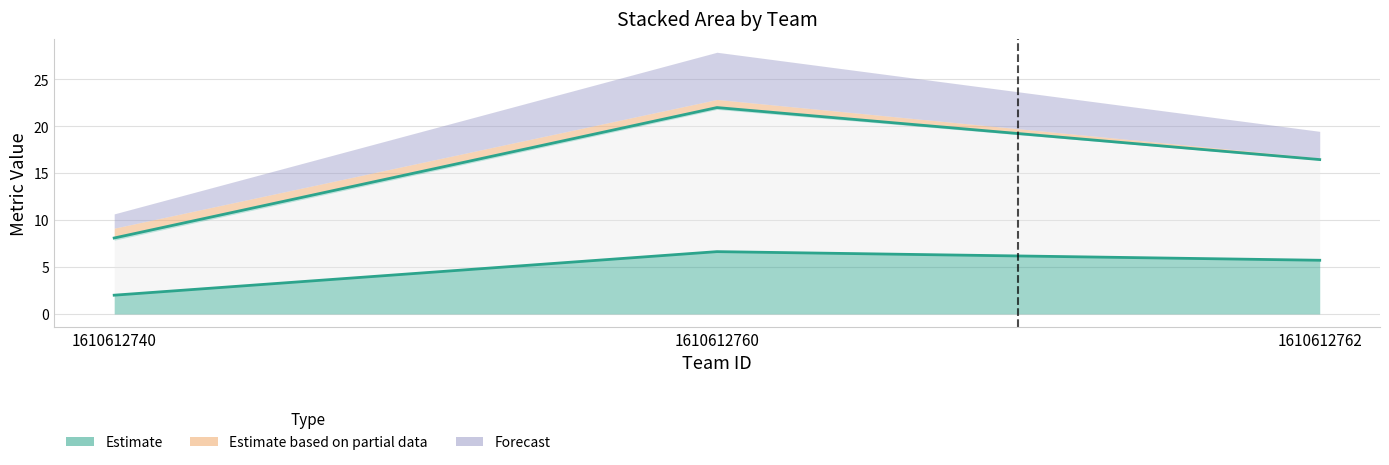

At which category is the sum across all series the highest?

1610612760